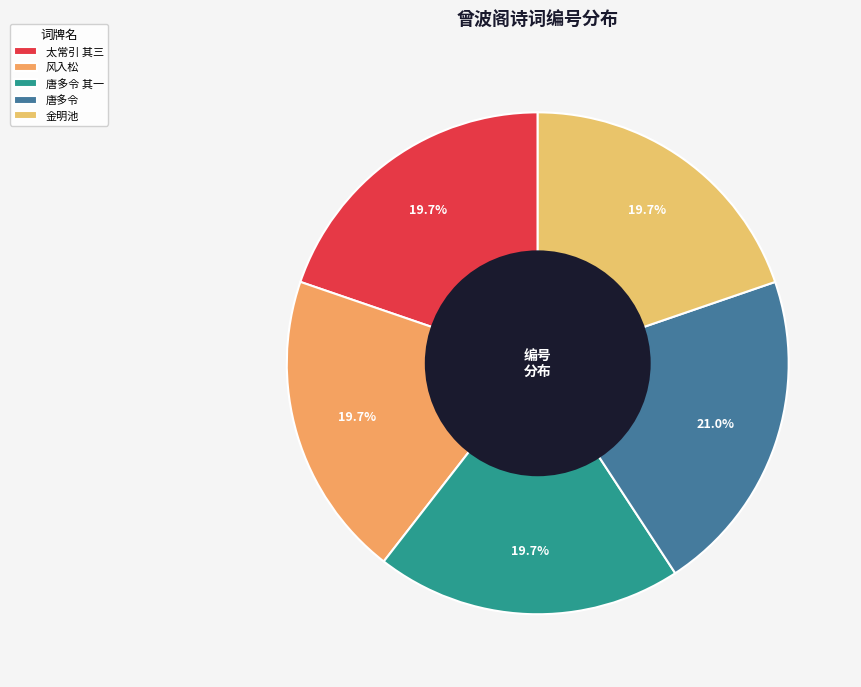

How many slices are in this pie chart?

5